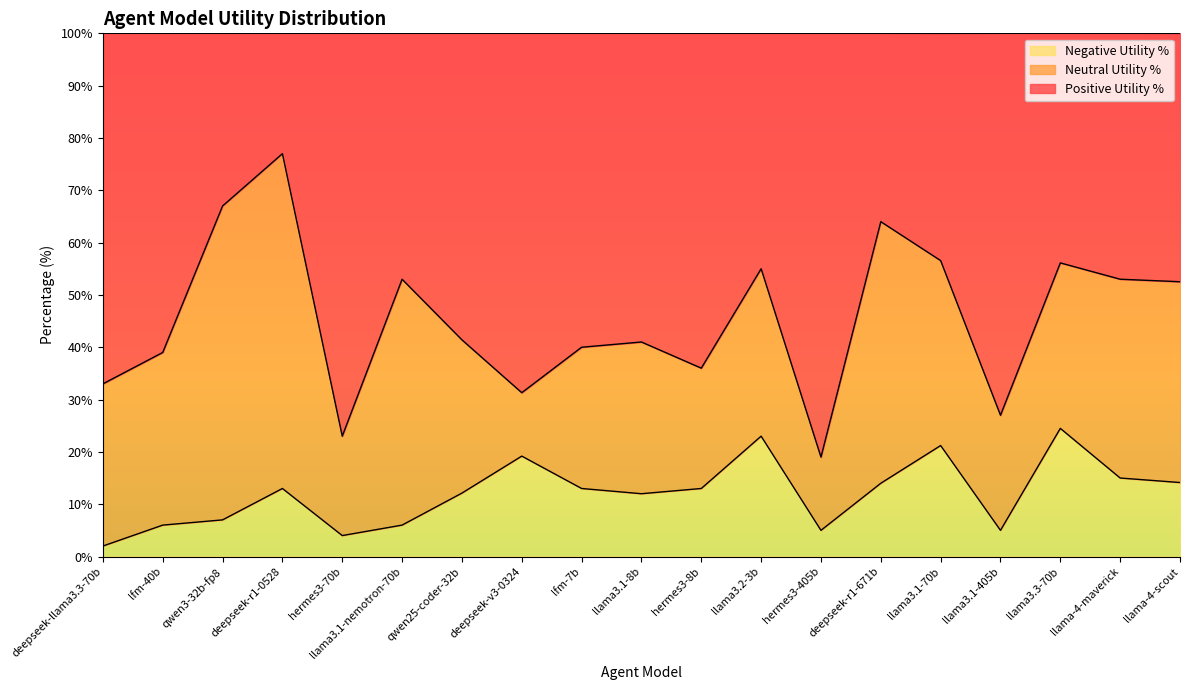

What is the label of the 19th point from the right?

deepseek-llama3.3-70b